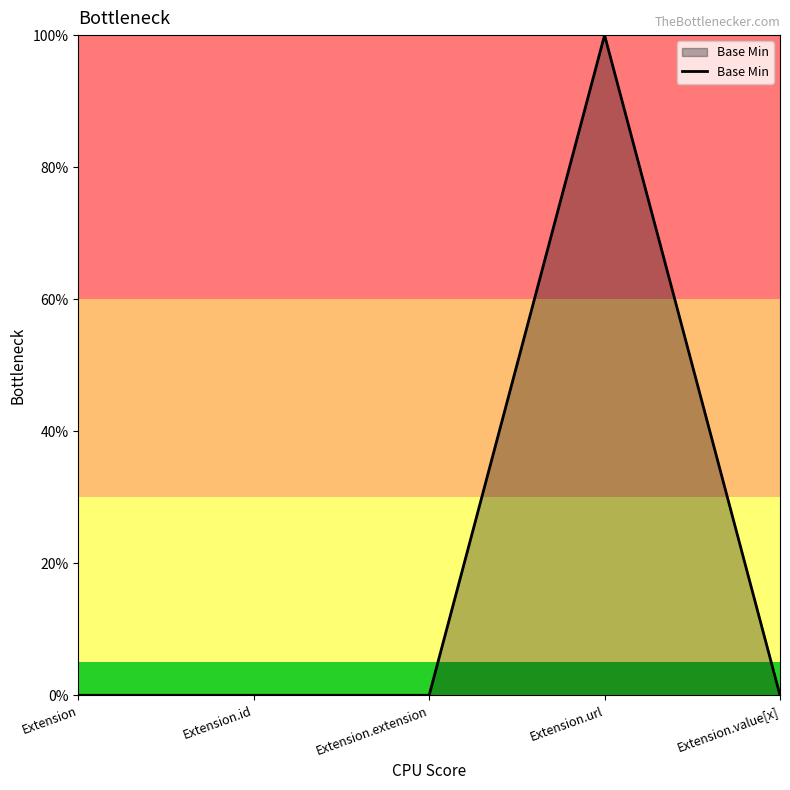

Rank the categories by value from highest to lowest.

Extension.url, Extension, Extension.id, Extension.extension, Extension.value[x]